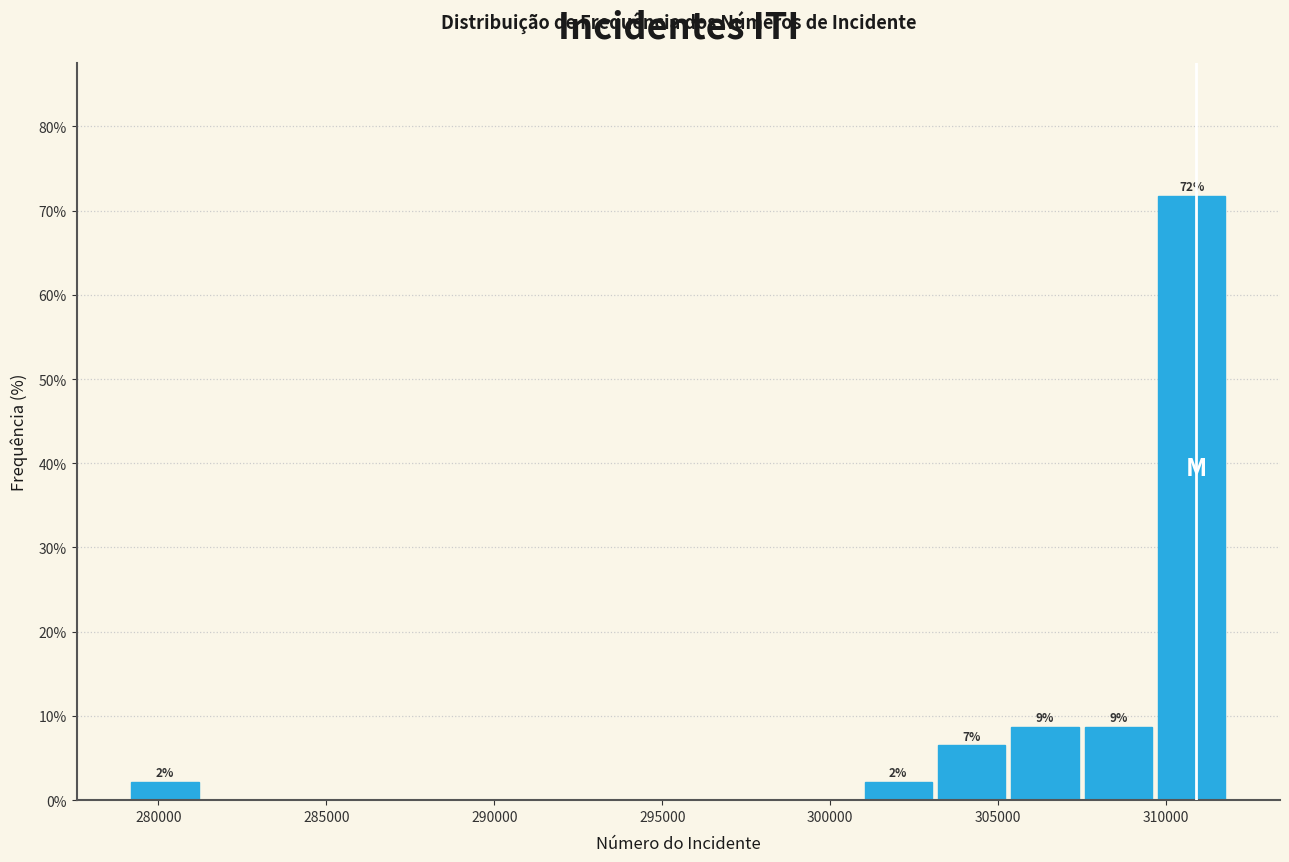

Which range on the x-axis has the tallest bar?

309500 to 312000